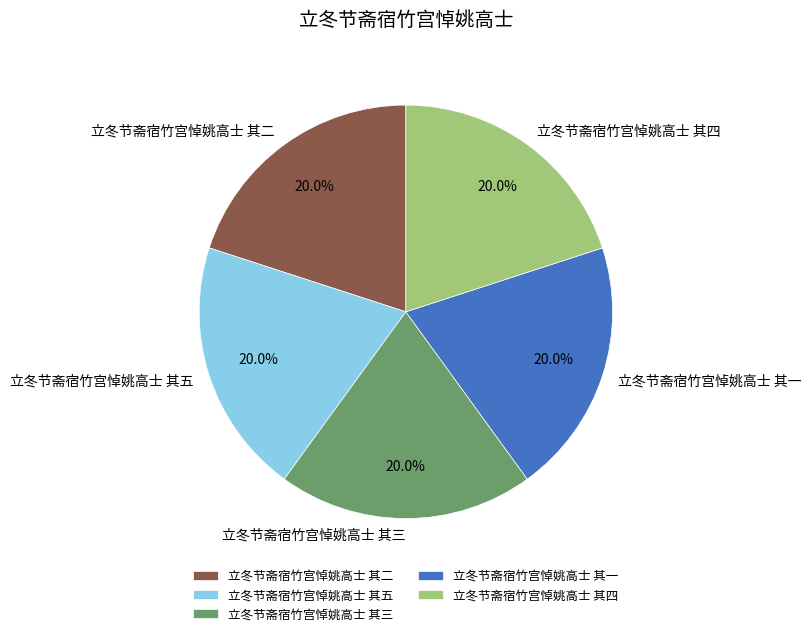

To the nearest percent, what portion does 立冬节斋宿竹宫悼姚高士 其二 represent?

20%